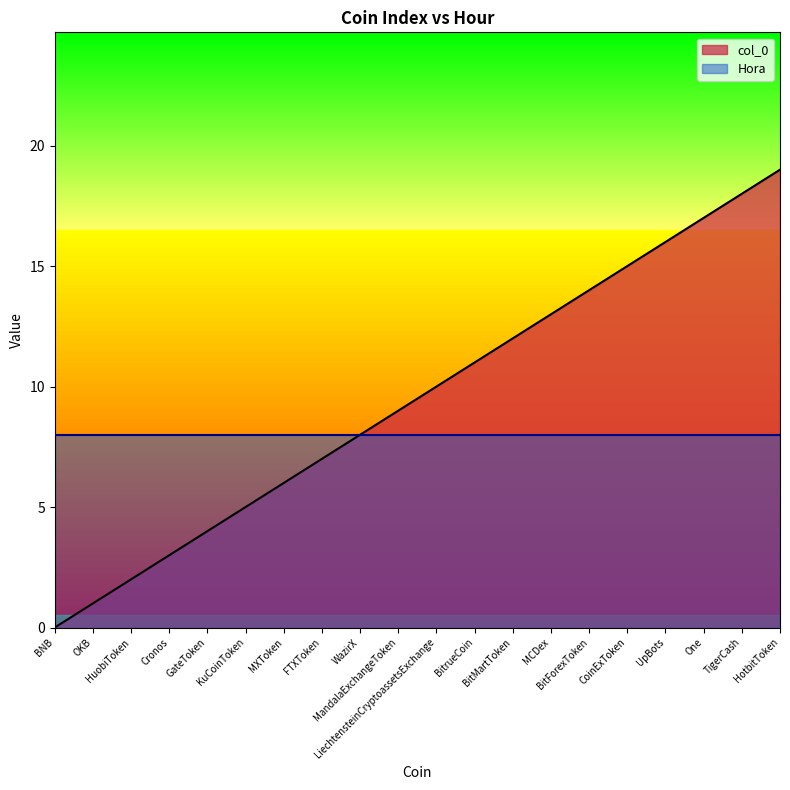

What is the sum of the values at BitrueCoin and MXToken?

17